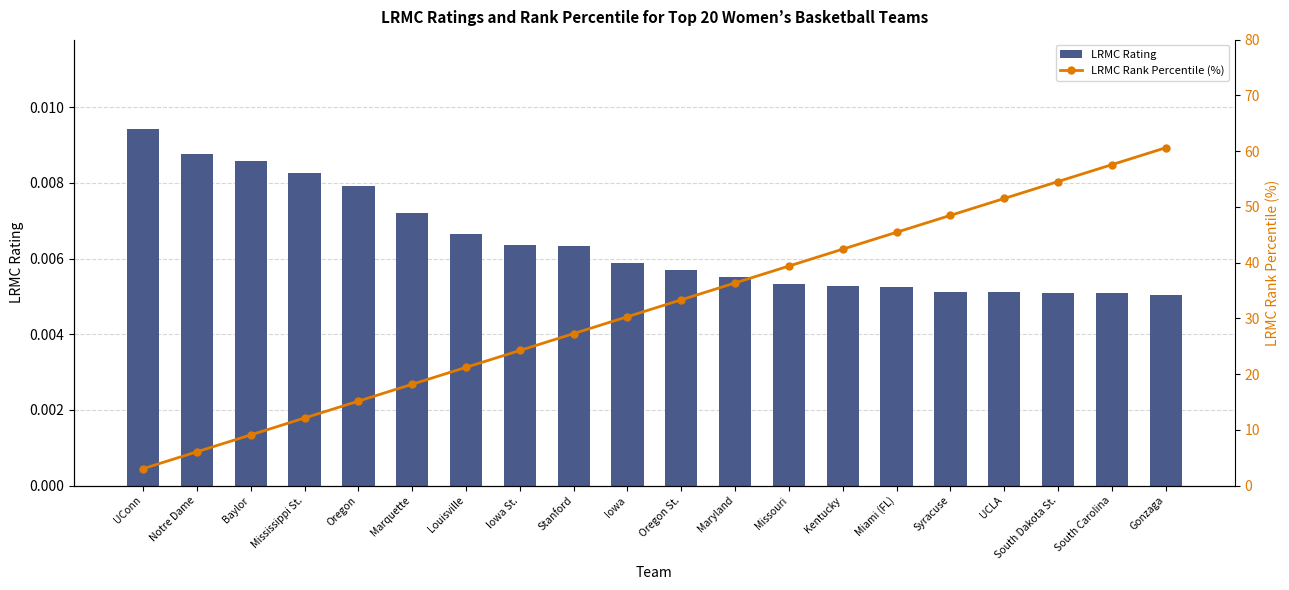

What is the total value across all series at Louisville?

21.2